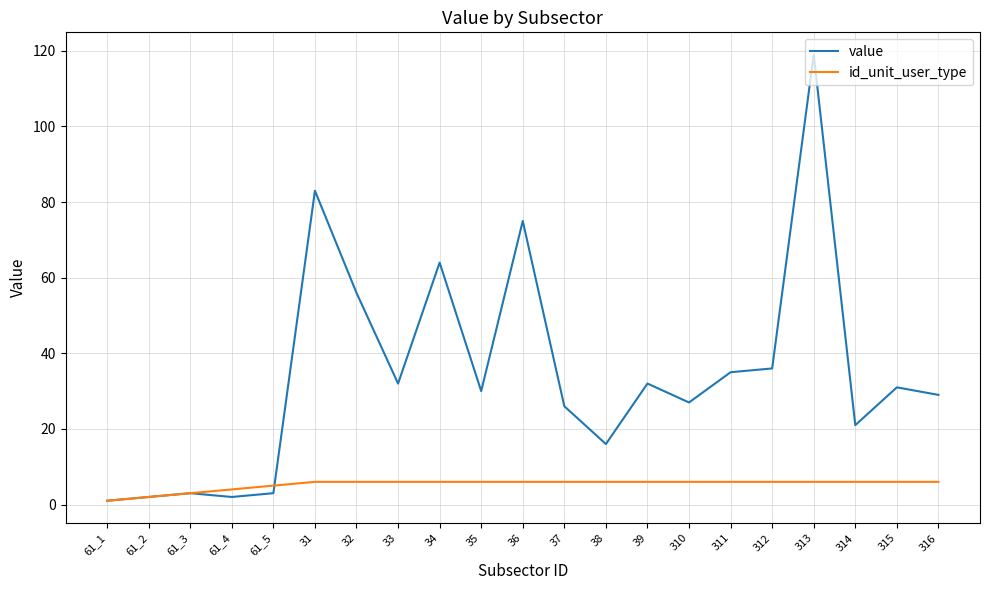

Rank the series by their maximum value, from lowest to highest.

id_unit_user_type, value